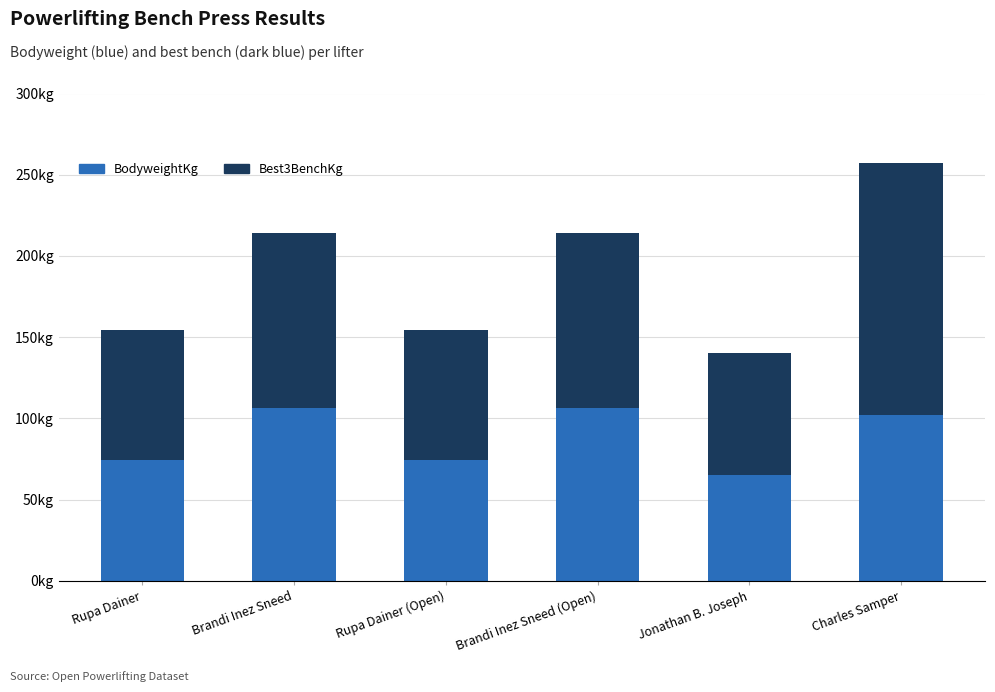

The Best3BenchKg series shows 80.0 at Rupa Dainer (Open). True or false?

True